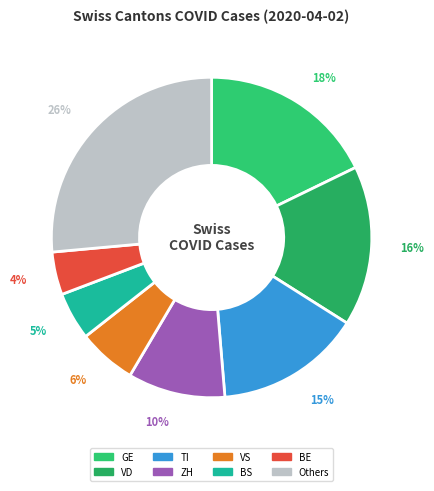

How many segments does this pie chart have?

8